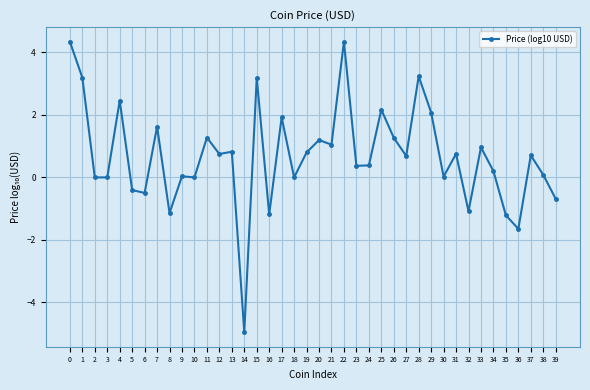

What is the average value?

0.7